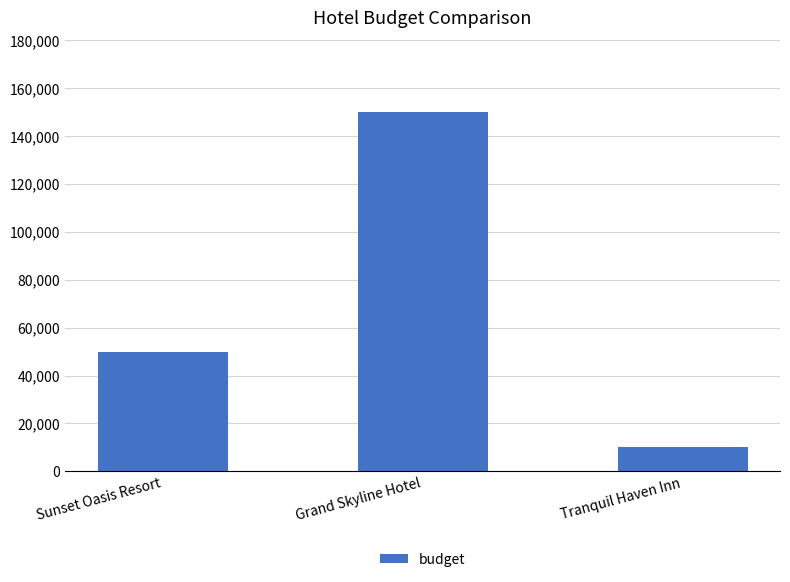

Are the bars horizontal?

No